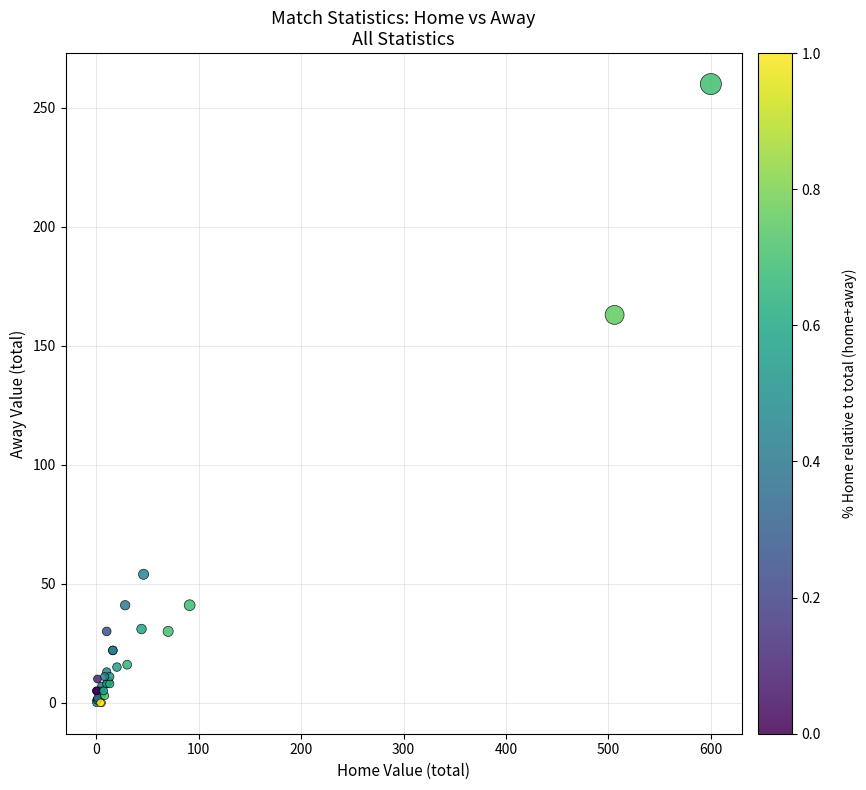

What Y value in the scatter plot is closest to 130?

163